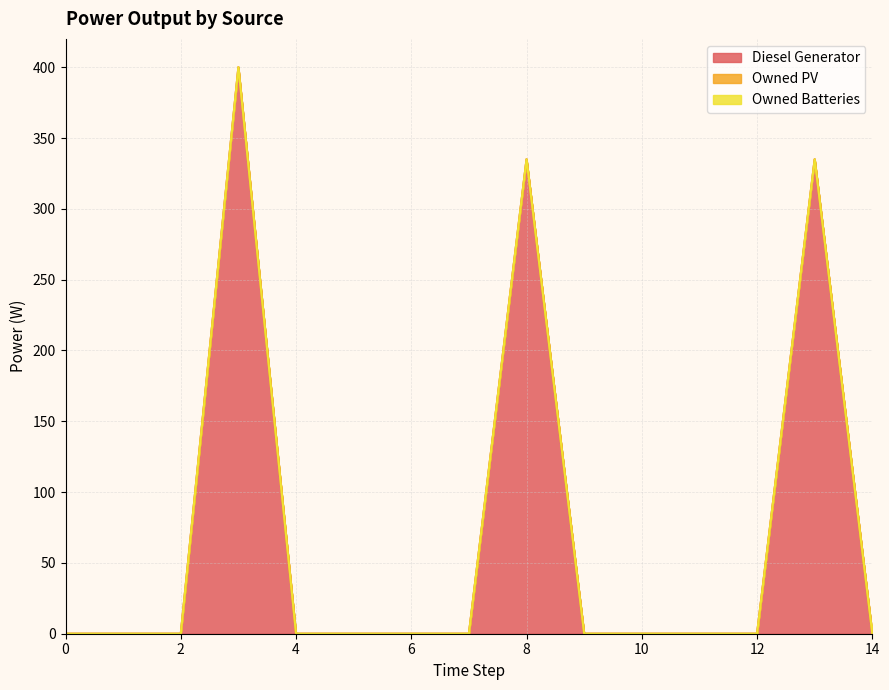

Reading right to left, what are all the values shown in this chart?

Diesel Generator: 14=0.0	13=335.0	12=0.0	11=0.0	10=0.0	9=0.0	8=335.0	7=0.0	6=0.0	5=0.0	4=0.0	3=400.0	2=0.0	1=0.0	0=0.0
Owned PV: 14=0.0	13=0.0	12=0.0	11=0.0	10=0.0	9=0.0	8=0.0	7=0.0	6=0.0	5=0.0	4=0.0	3=0.0	2=0.0	1=0.0	0=0.0
Owned Batteries: 14=0.0	13=0.0	12=0.0	11=0.0	10=0.0	9=0.0	8=0.0	7=0.0	6=0.0	5=0.0	4=0.0	3=0.0	2=0.0	1=0.0	0=0.0